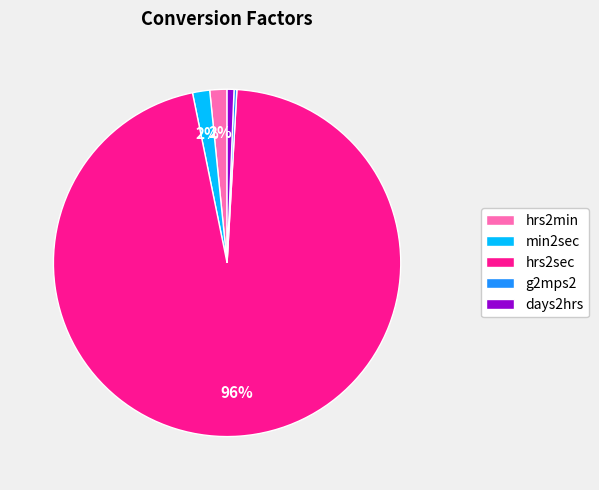

Which category has the biggest portion of the pie?

hrs2sec